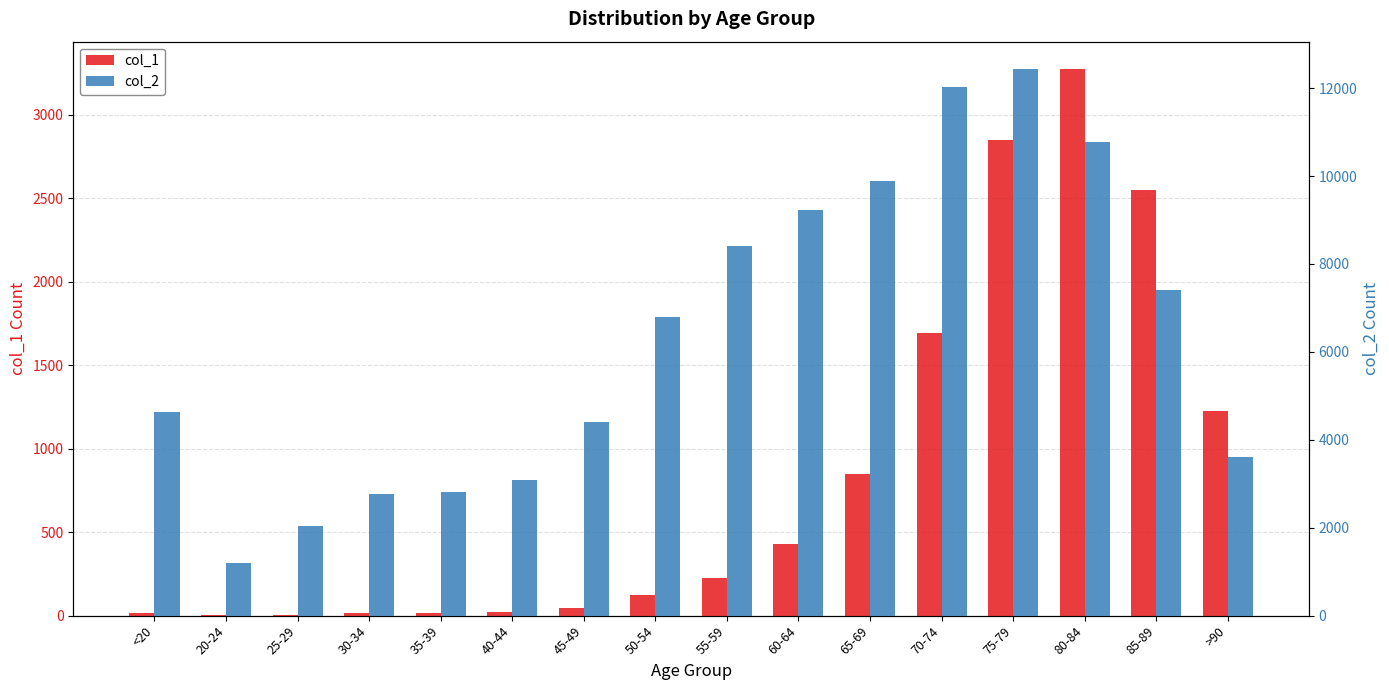

The col_1 series shows 2848 at 75-79. True or false?

True